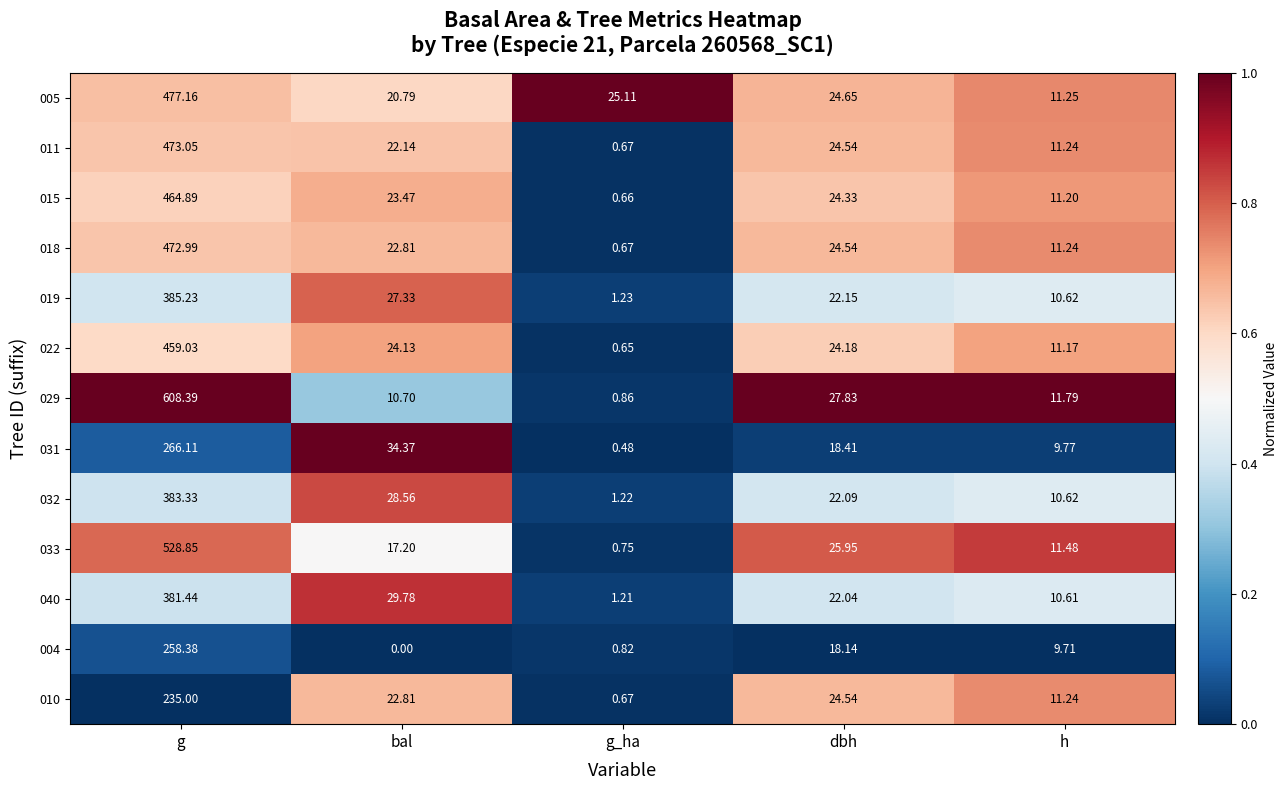

Which series has the widest spread of values?

029